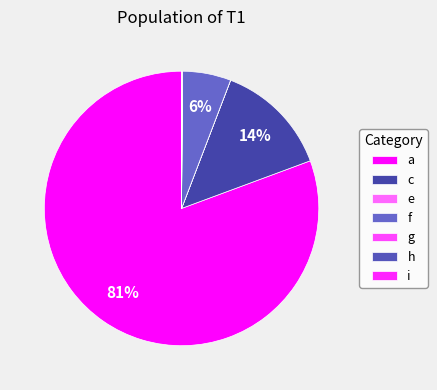

Which category has the smallest portion of the pie?

h